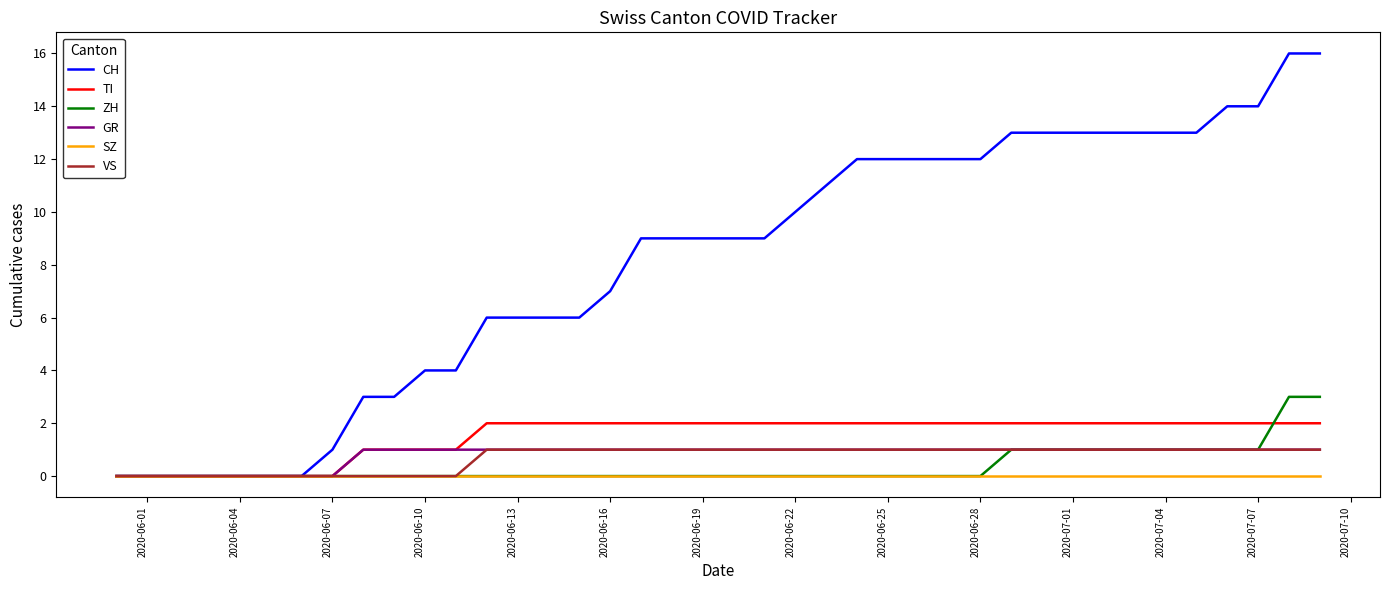

Reading left to right, transcribe all the data shown in this chart.

CH: 0	0	0	0	0	0	0	1	3	3	4	4	6	6	6	6	7	9	9	9	9	9	10	11	12	12	12	12	12	13	13	13	13	13	13	13	14	14	16	16
TI: 0	0	0	0	0	0	0	0	1	1	1	1	2	2	2	2	2	2	2	2	2	2	2	2	2	2	2	2	2	2	2	2	2	2	2	2	2	2	2	2
ZH: 0	0	0	0	0	0	0	0	0	0	0	0	0	0	0	0	0	0	0	0	0	0	0	0	0	0	0	0	0	1	1	1	1	1	1	1	1	1	3	3
GR: 0	0	0	0	0	0	0	0	1	1	1	1	1	1	1	1	1	1	1	1	1	1	1	1	1	1	1	1	1	1	1	1	1	1	1	1	1	1	1	1
SZ: 0	0	0	0	0	0	0	0	0	0	0	0	0	0	0	0	0	0	0	0	0	0	0	0	0	0	0	0	0	0	0	0	0	0	0	0	0	0	0	0
VS: 0	0	0	0	0	0	0	0	0	0	0	0	1	1	1	1	1	1	1	1	1	1	1	1	1	1	1	1	1	1	1	1	1	1	1	1	1	1	1	1